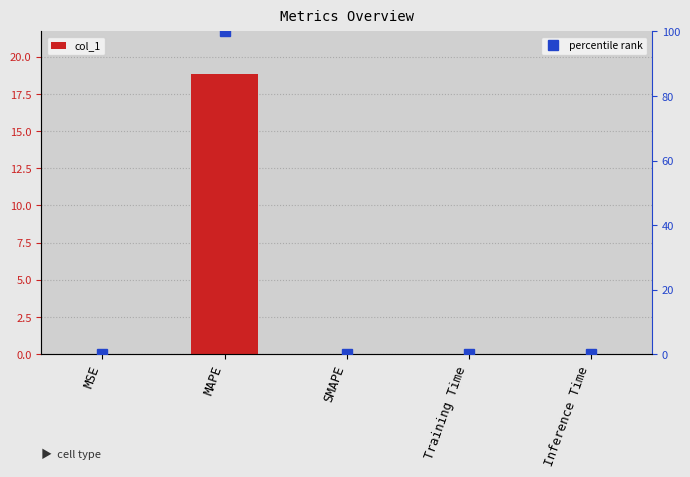

How many series are shown in this chart?

2